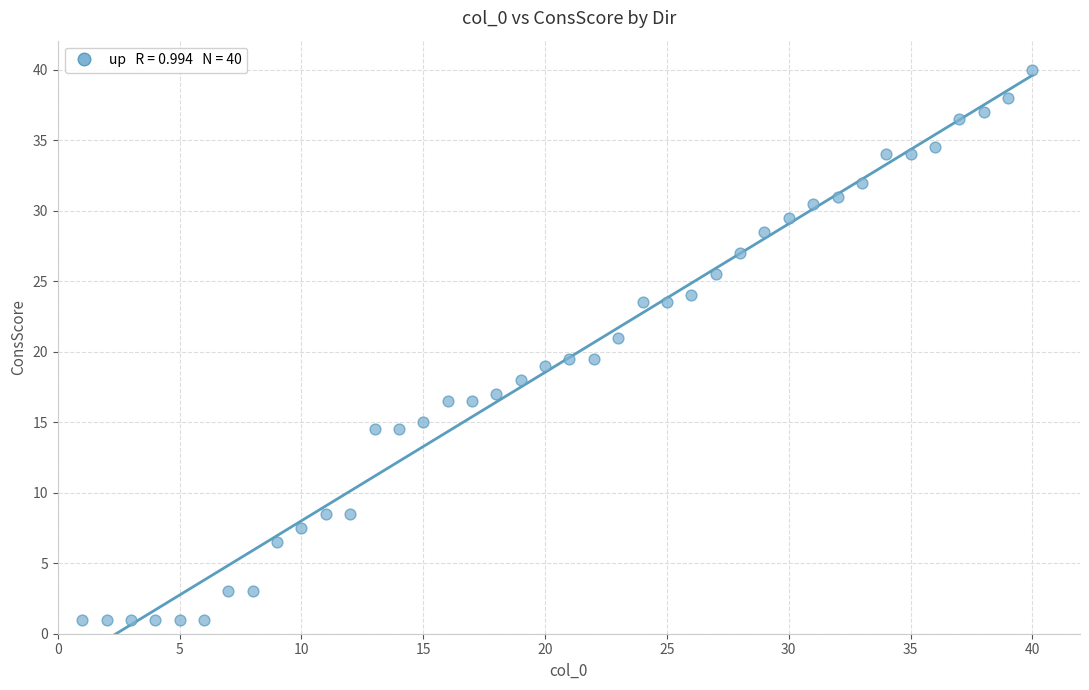

What is the range of X values (max minus min)?

39.0